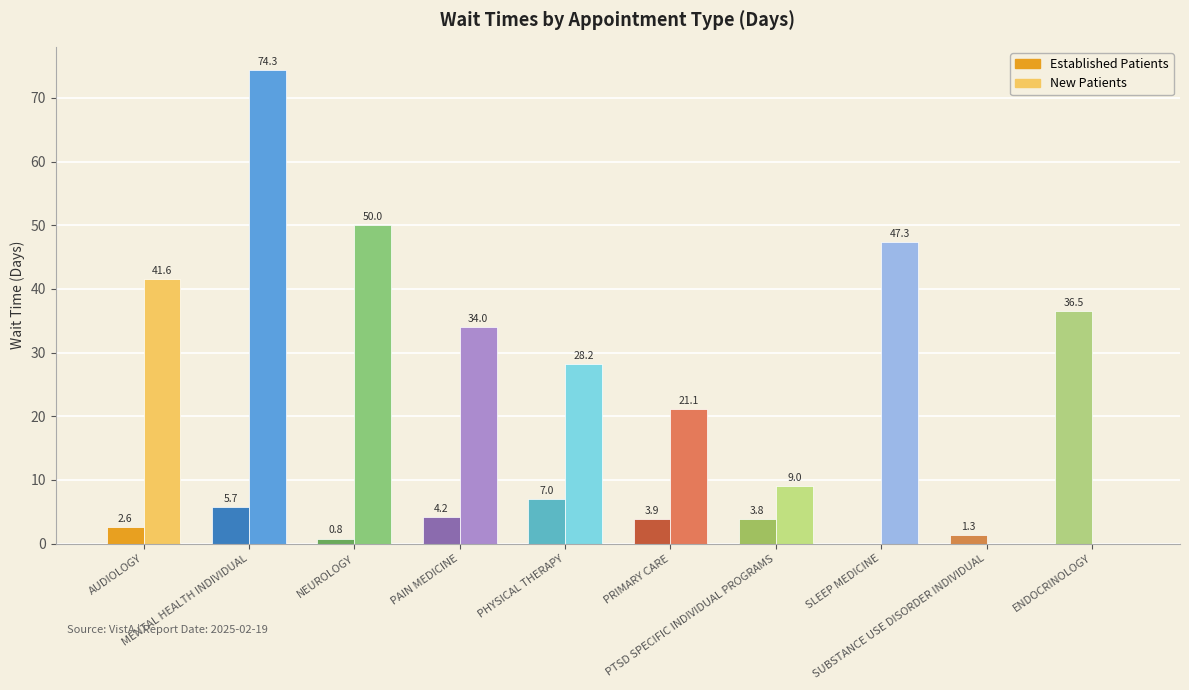

What is the sum of all New Patients values?

305.5